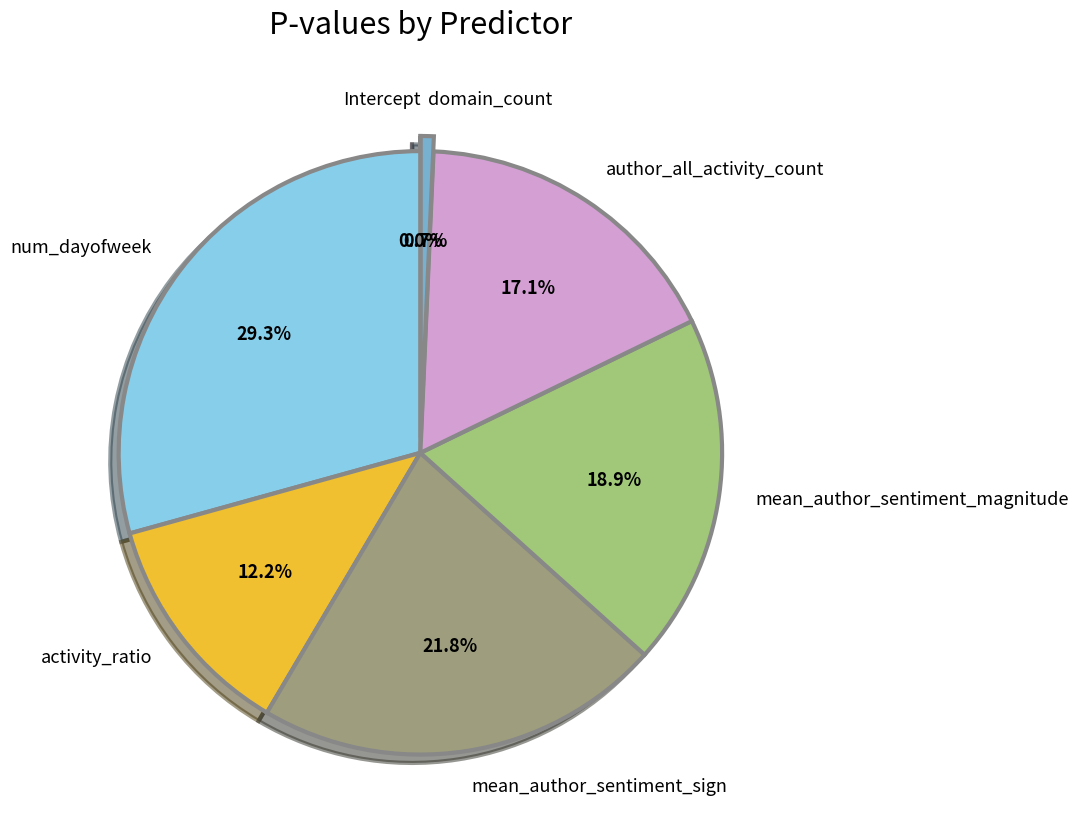

What percentage is NOT represented by mean_author_sentiment_magnitude?

81.1%